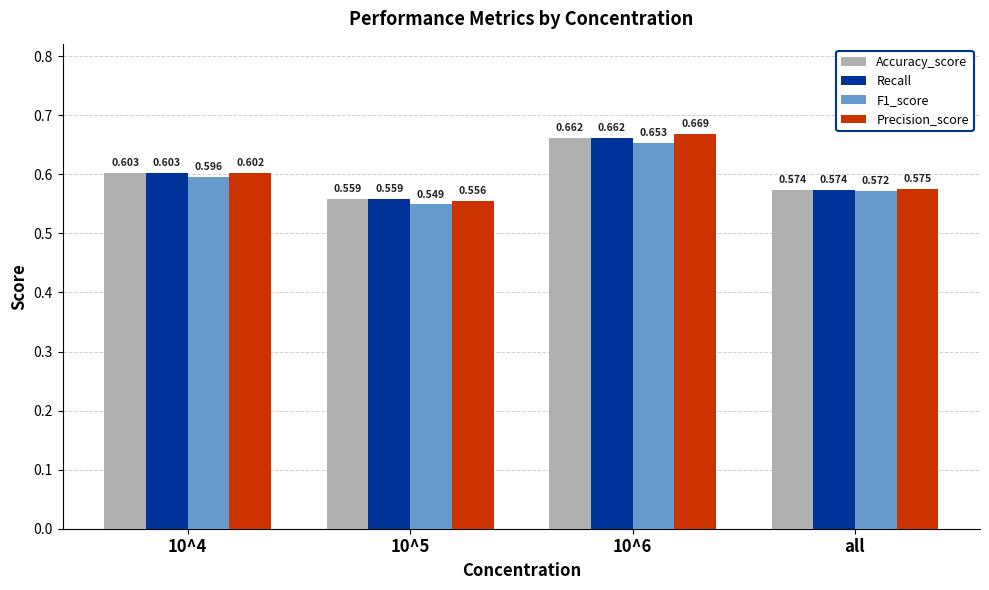

Between 10^5 and 10^6, which series saw the biggest shift?

Precision_score